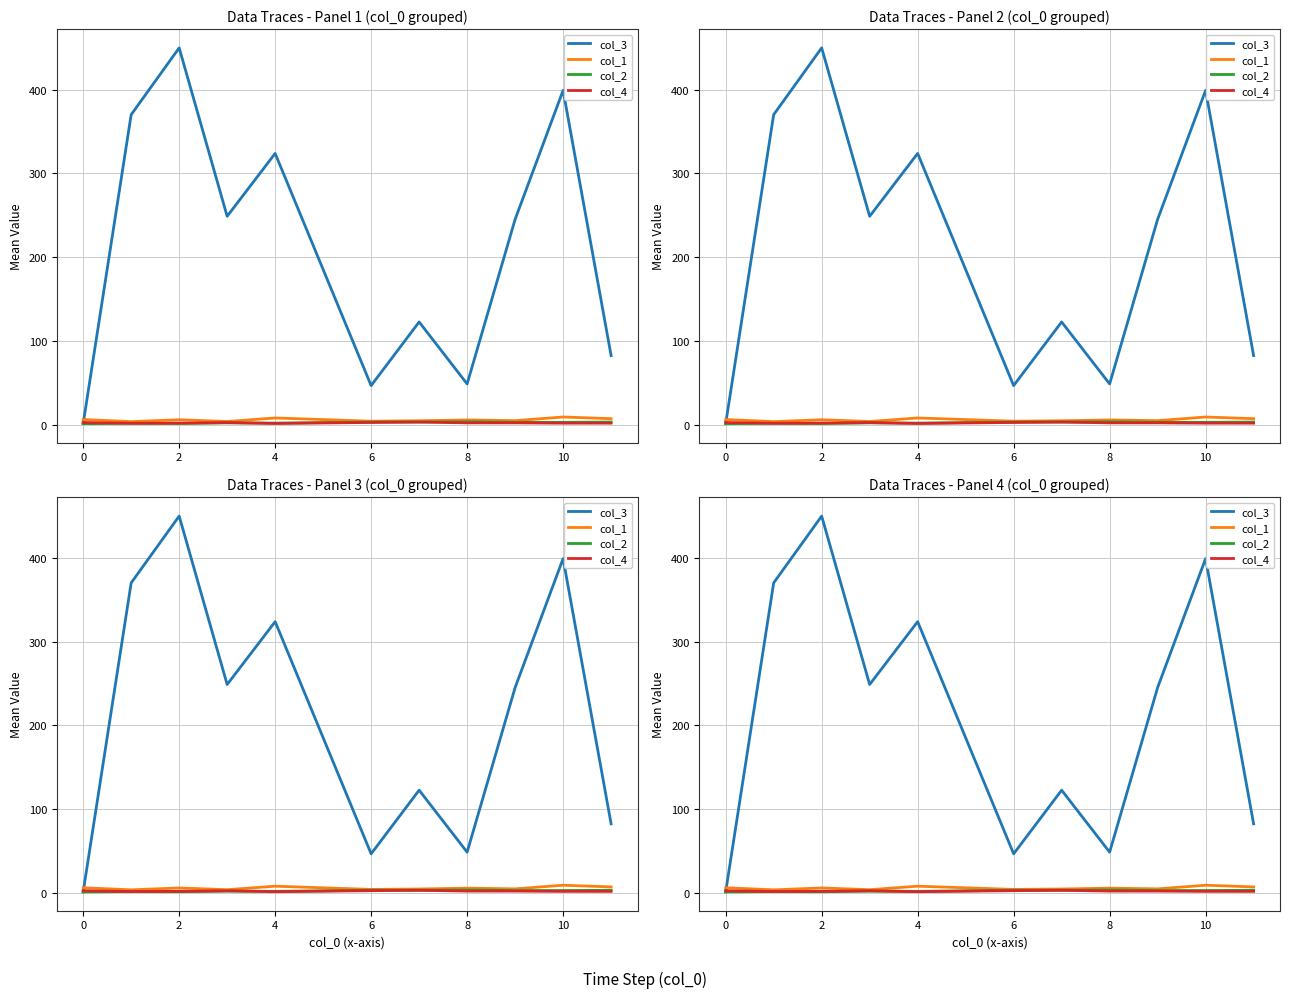

What is the maximum value for col_2?

3.2